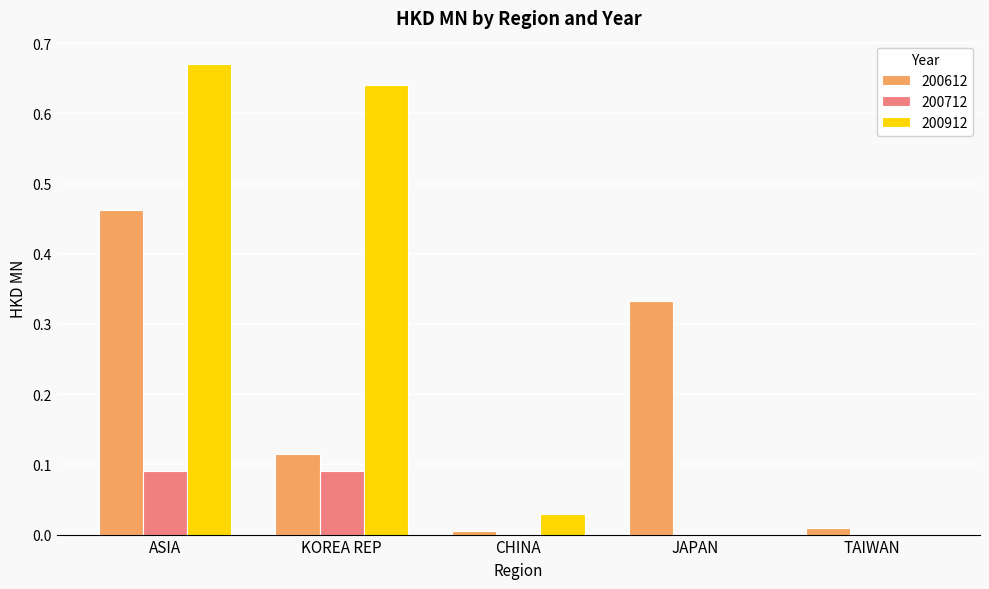

At which label does 200912 reach its peak?

ASIA